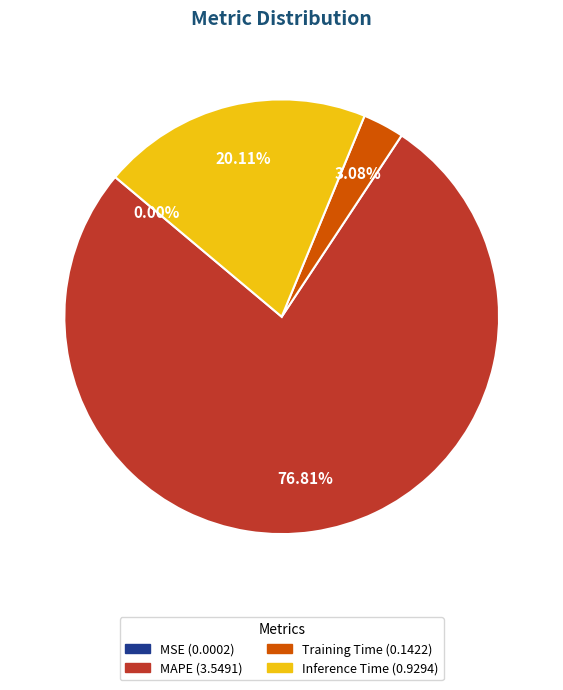

Is there any slice that represents more than half of the pie?

Yes